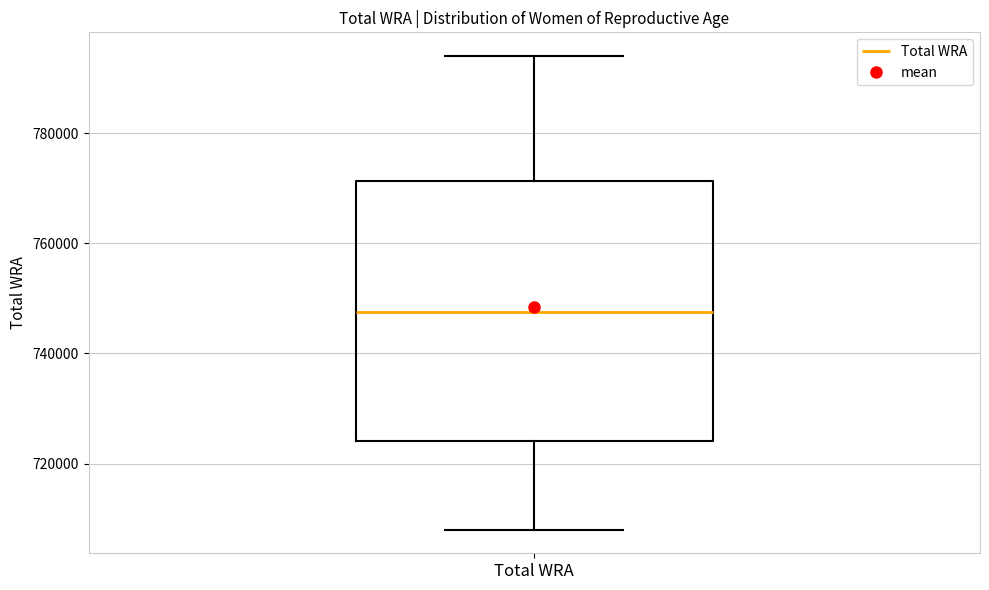

Read this box plot against the y-axis: the position of the median line, the range covered by the box, and the ends of both whiskers. The values are not printed on the chart, so give them approximately, as read against the axis.

median 748000, box 724000 to 772000, whiskers 708000 to 794000